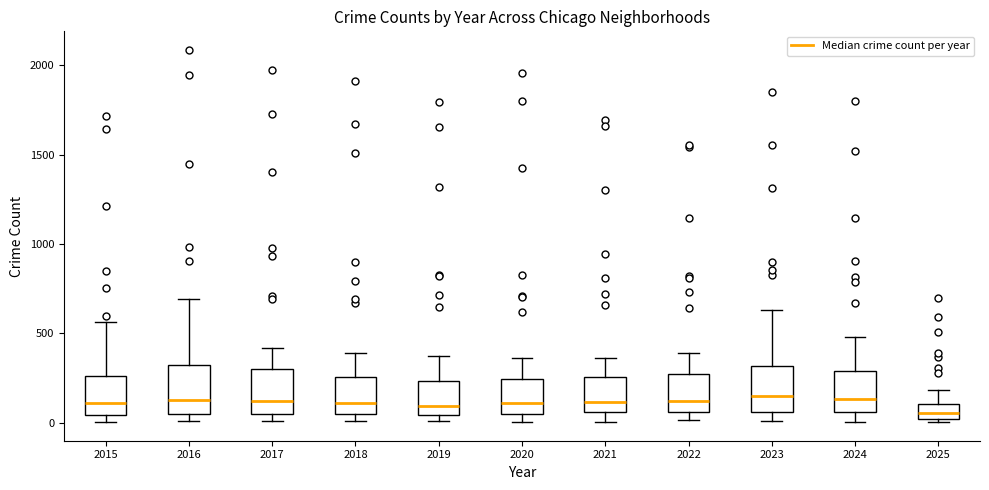

Reading left to right, transcribe this box plot: for each box, give where its median line is, the range the box spans, and where its two whiskers end, as read against the y-axis. The values are not printed on the chart, so give them approximately, as read against the axis.

2015: median 100, box 50 to 250, whiskers 0 to 550
2016: median 150, box 50 to 300, whiskers 0 to 700
2017: median 100, box 50 to 300, whiskers 0 to 400
2018: median 100, box 50 to 250, whiskers 0 to 400
2019: median 100, box 50 to 250, whiskers 0 to 400
2020: median 100, box 50 to 250, whiskers 0 to 350
2021: median 100, box 50 to 250, whiskers 0 to 350
2022: median 100, box 50 to 250, whiskers 0 to 400
2023: median 150, box 50 to 300, whiskers 0 to 650
2024: median 150, box 50 to 300, whiskers 0 to 500
2025: median 50, box 0 to 100, whiskers 0 (just below the box's lower edge) to 200